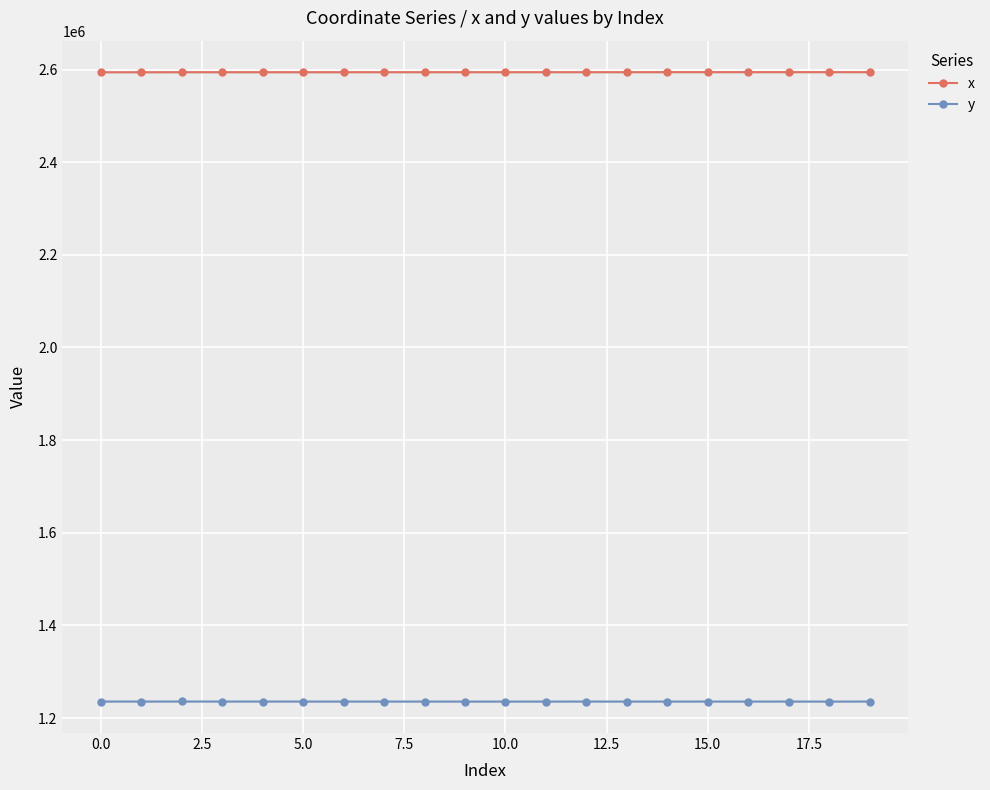

Where does the x series first go above 2594251?

10.0